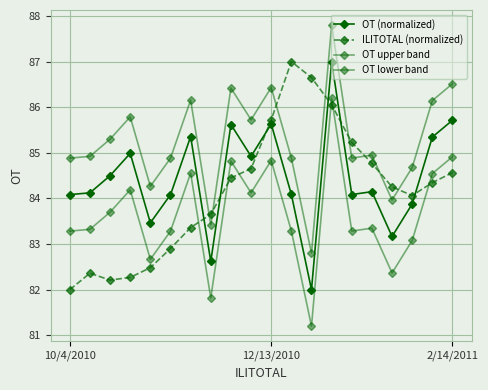

What is the maximum value for OT (normalized)?

87.0